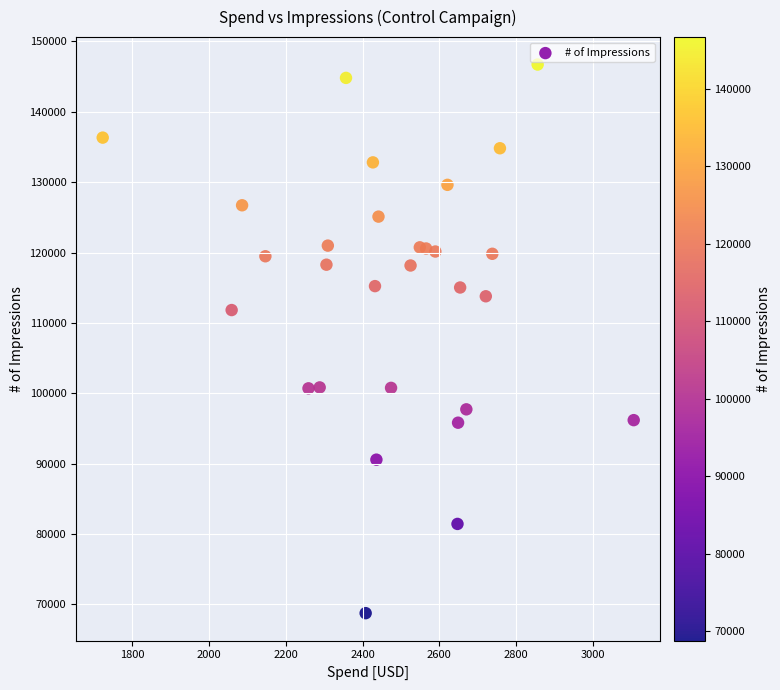

What is the range of Y values (max minus min)?

77936